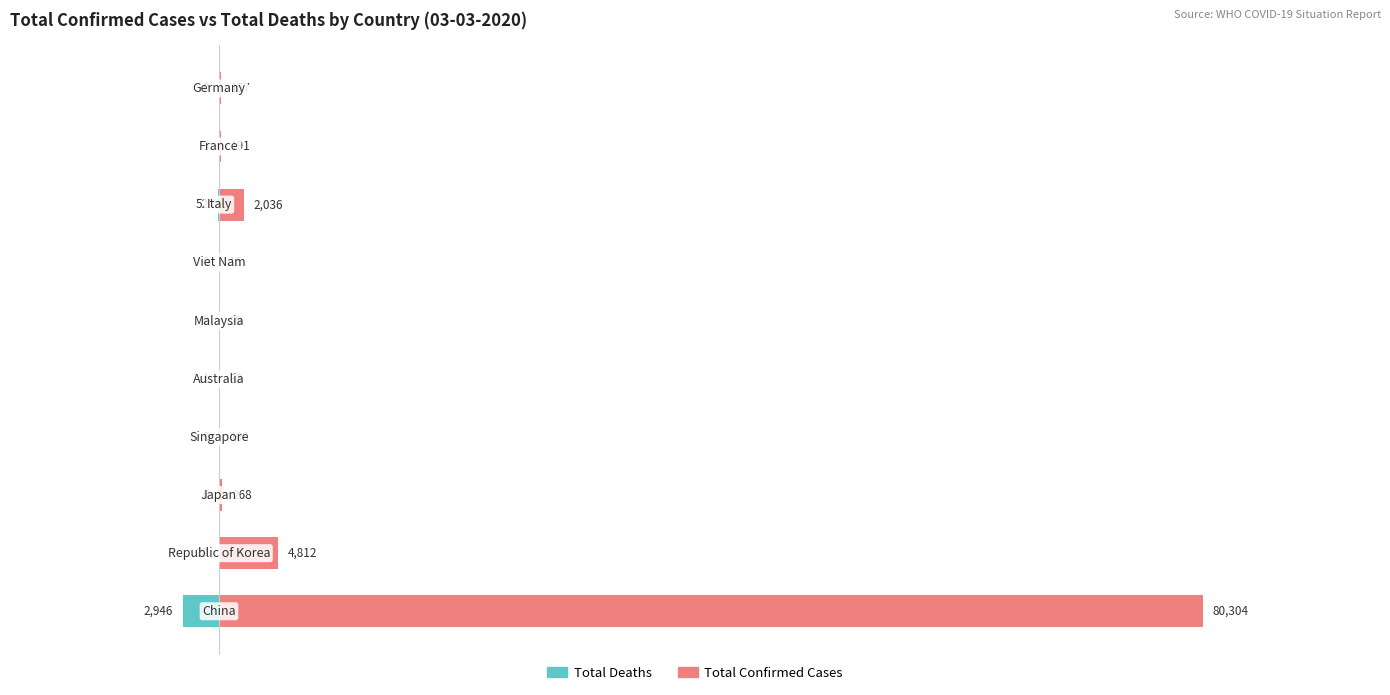

Which series has the largest range (max minus min)?

Total Confirmed Cases